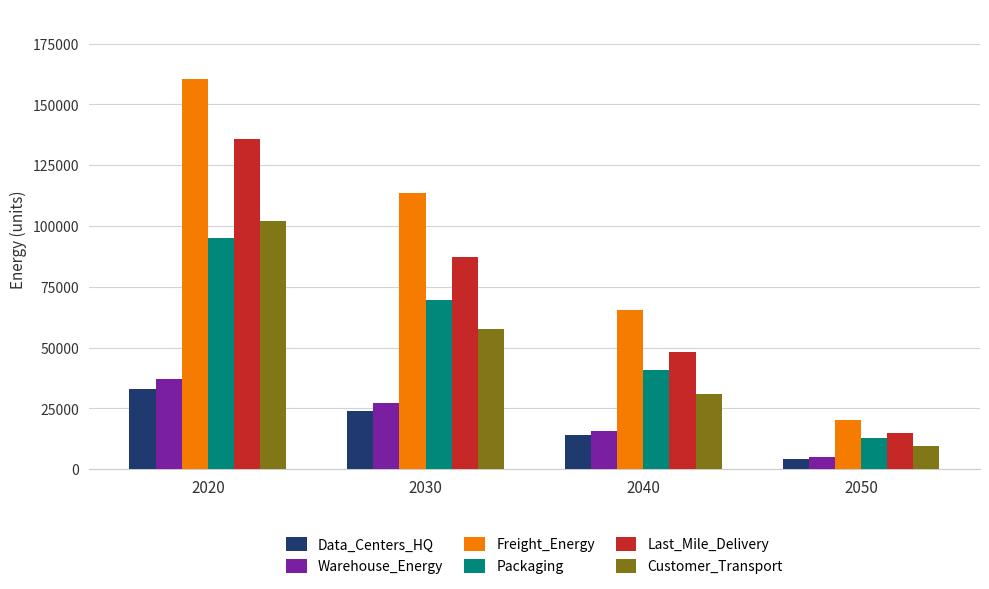

List the labels in order of Freight_Energy value, largest first.

2020, 2030, 2040, 2050